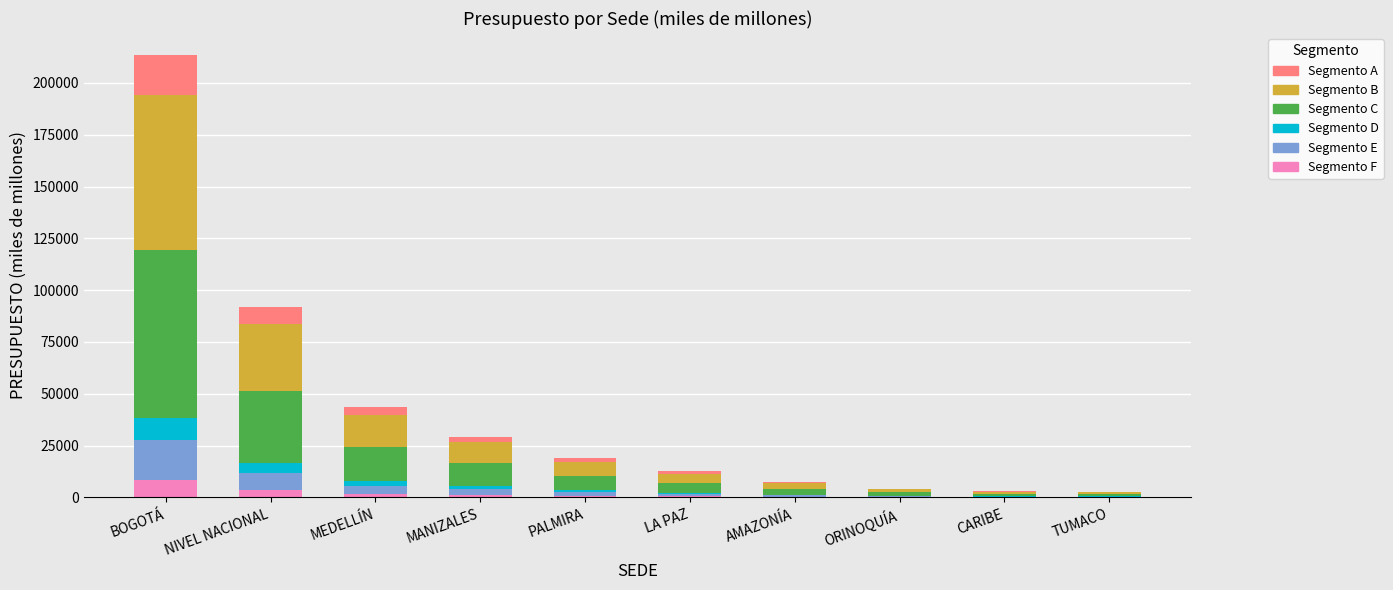

At which category is the sum across all series the highest?

BOGOTÁ